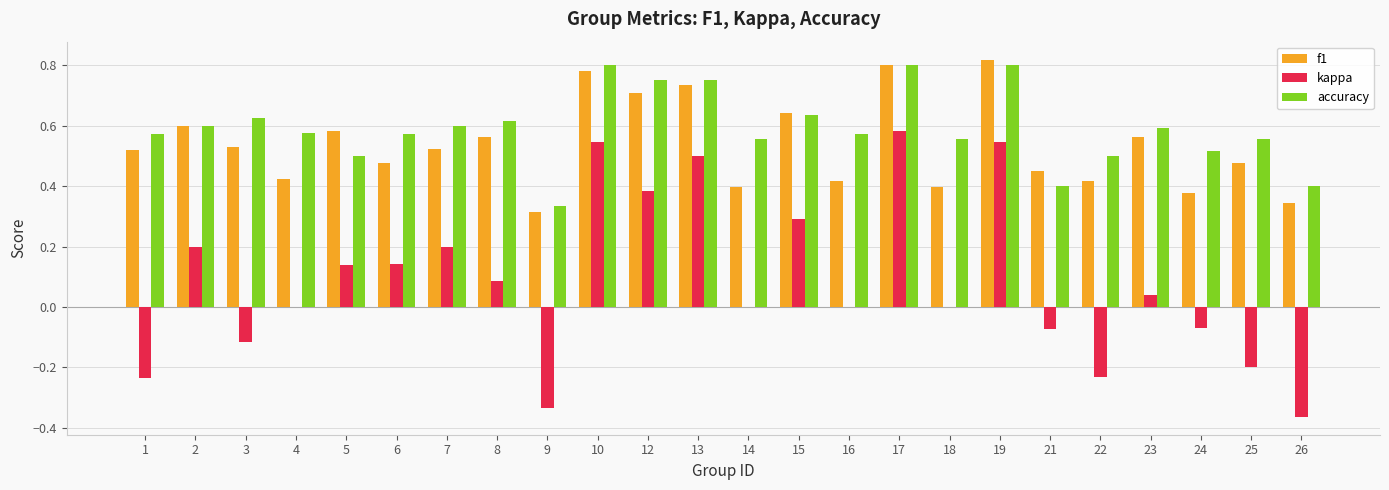

True or false: accuracy has a value of 0.8 at 12.

True